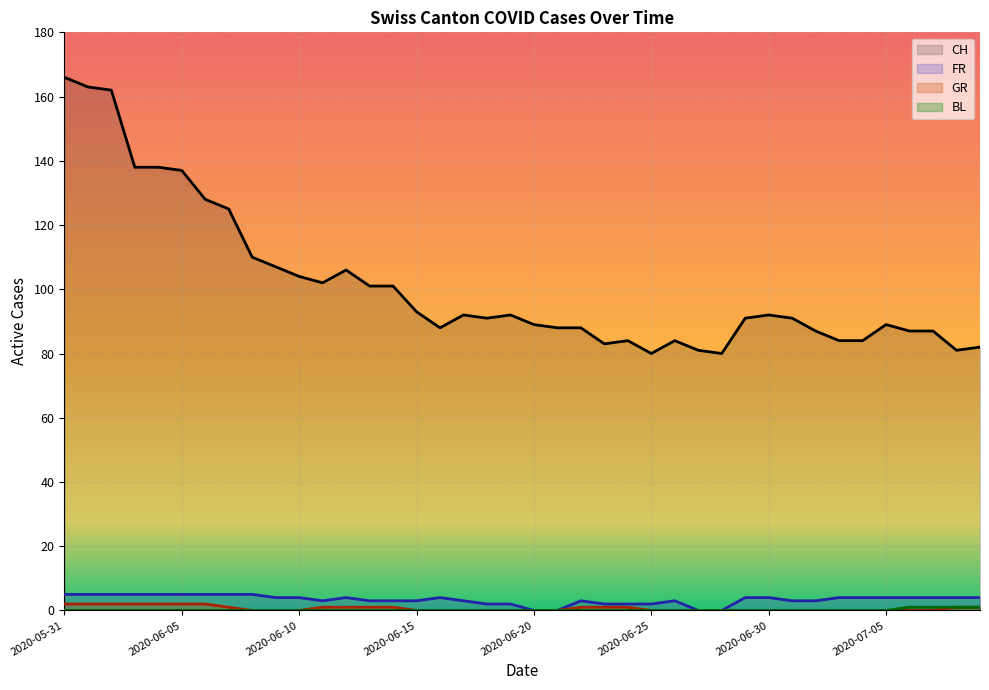

Rank the categories by CH value from lowest to highest.

2020-06-25, 2020-06-28, 2020-06-27, 2020-07-08, 2020-07-09, 2020-06-23, 2020-06-24, 2020-06-26, 2020-07-03, 2020-07-04, 2020-07-02, 2020-07-06, 2020-07-07, 2020-06-16, 2020-06-21, 2020-06-22, 2020-06-20, 2020-07-05, 2020-06-18, 2020-06-29, 2020-07-01, 2020-06-17, 2020-06-19, 2020-06-30, 2020-06-15, 2020-06-13, 2020-06-14, 2020-06-11, 2020-06-10, 2020-06-12, 2020-06-09, 2020-06-08, 2020-06-07, 2020-06-06, 2020-06-05, 2020-06-03, 2020-06-04, 2020-06-02, 2020-06-01, 2020-05-31